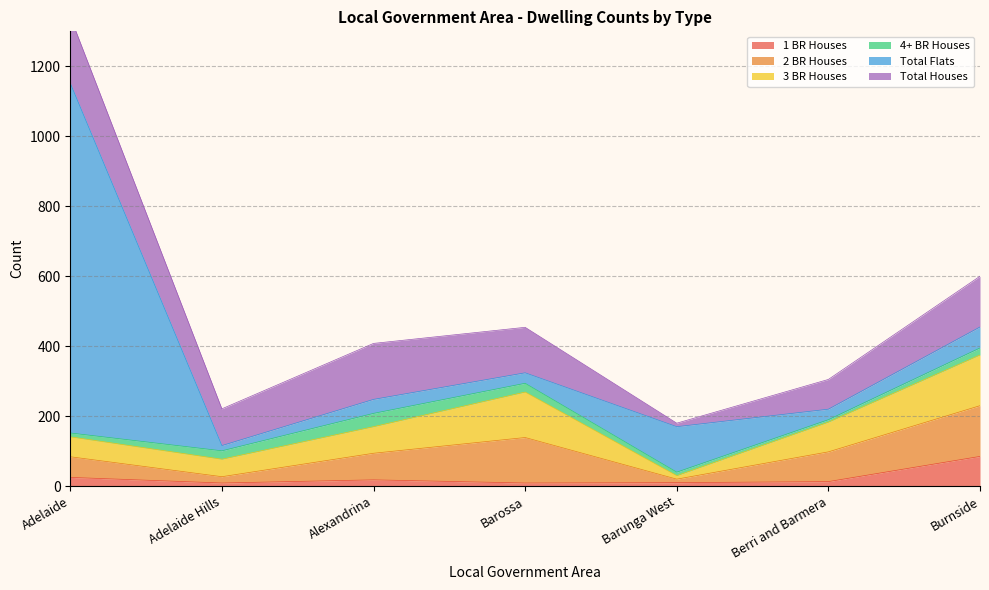

Reading right to left, what are all the values shown in this chart?

1 BR Houses: Burnside=85	Berri and Barmera=13	Barunga West=10	Barossa=9	Alexandrina=18	Adelaide Hills=9	Adelaide=25
2 BR Houses: Burnside=145	Berri and Barmera=85	Barunga West=10	Barossa=130	Alexandrina=76	Adelaide Hills=18	Adelaide=59
3 BR Houses: Burnside=145	Berri and Barmera=85	Barunga West=10	Barossa=130	Alexandrina=76	Adelaide Hills=50	Adelaide=57
4+ BR Houses: Burnside=20	Berri and Barmera=7	Barunga West=10	Barossa=25	Alexandrina=38	Adelaide Hills=24	Adelaide=11
Total Flats: Burnside=60	Berri and Barmera=30	Barunga West=130	Barossa=30	Alexandrina=40	Adelaide Hills=15	Adelaide=1000
Total Houses: Burnside=145	Berri and Barmera=85	Barunga West=10	Barossa=130	Alexandrina=160	Adelaide Hills=105	Adelaide=190